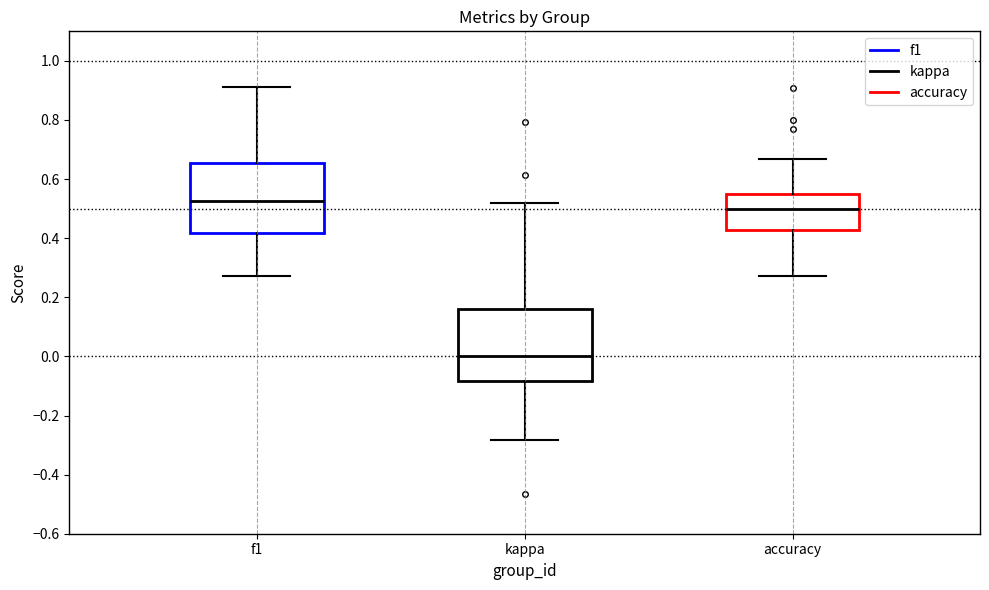

Reading left to right, transcribe this box plot: for each box, give where its median line is, the range the box spans, and where its two whiskers end, as read against the y-axis. The values are not printed on the chart, so give them approximately, as read against the axis.

f1: median 0.52, box 0.42 to 0.66, whiskers 0.28 to 0.92
kappa: median 0.00, box -0.08 to 0.16, whiskers -0.28 to 0.52
accuracy: median 0.50, box 0.42 to 0.54, whiskers 0.28 to 0.66